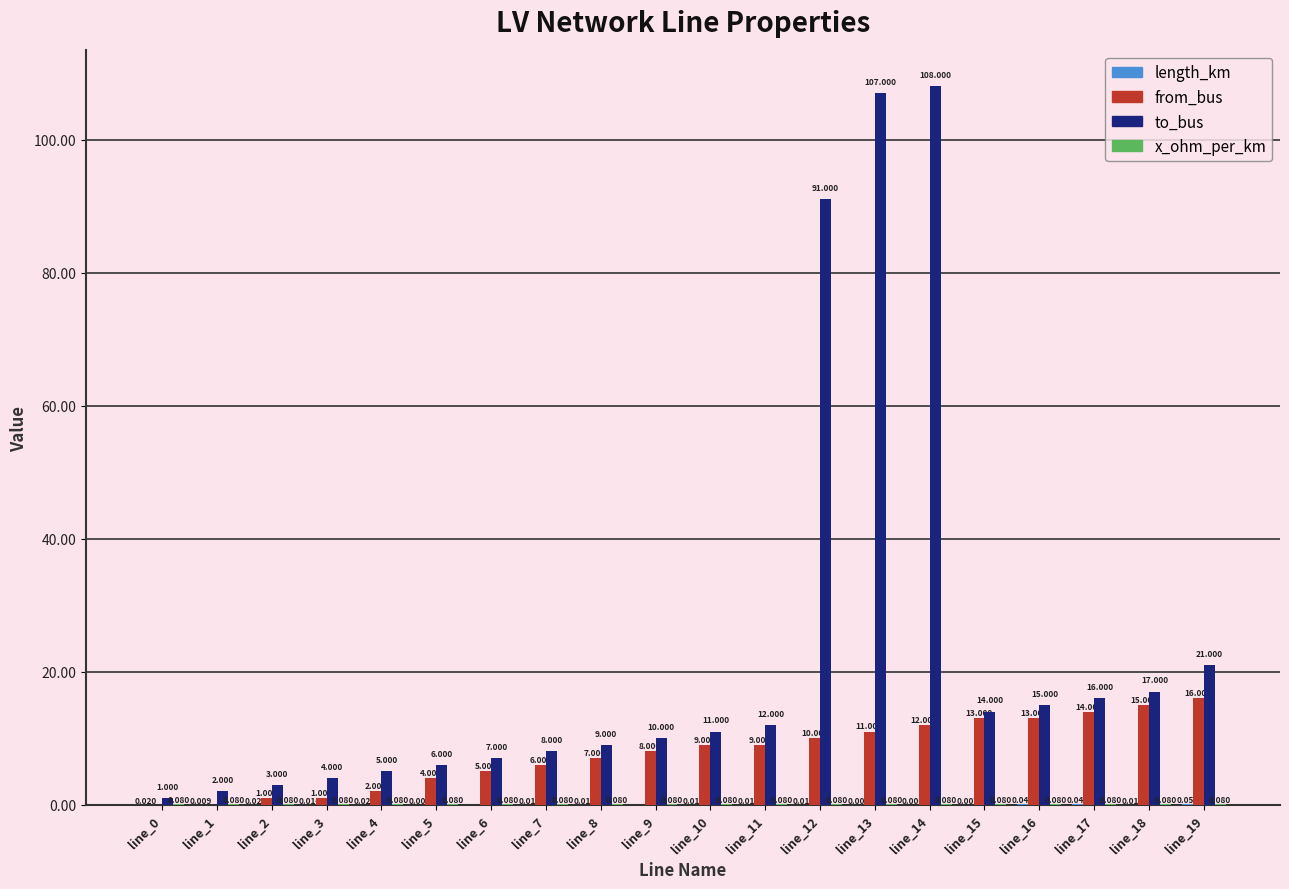

Which series has the largest total across all categories?

to_bus